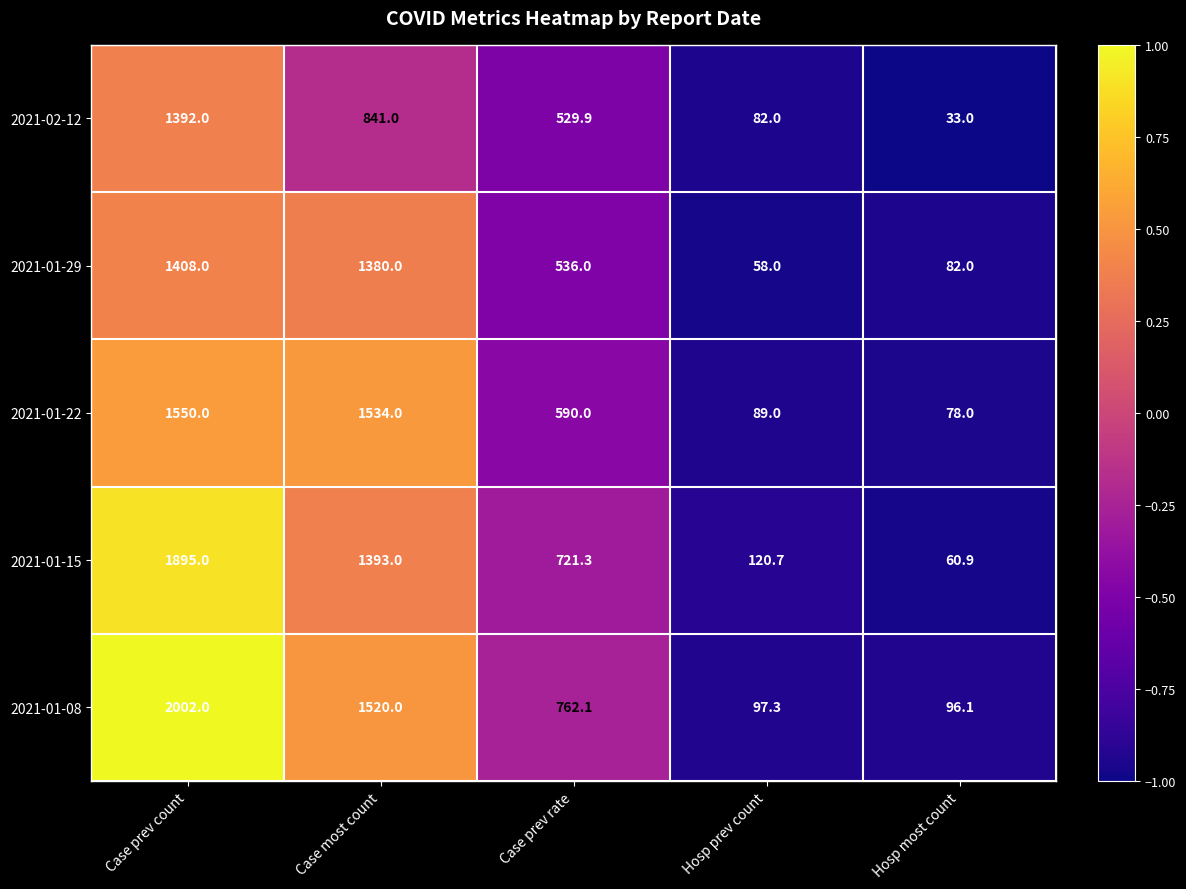

Read the 2021-02-12 value at Hosp prev count.

82.0